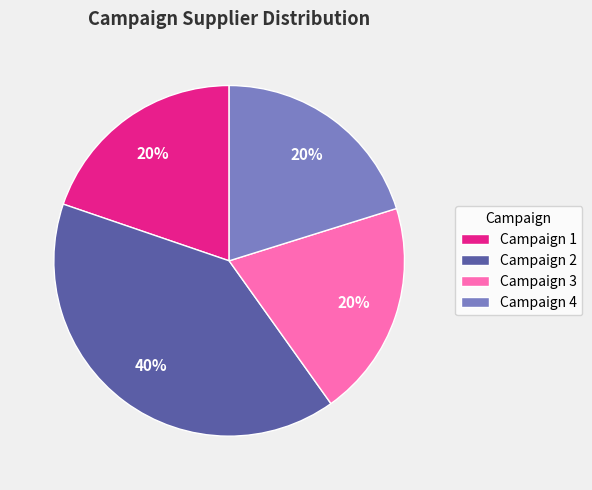

What is the ratio of the value at Campaign 1 to the value at Campaign 3?

1.0